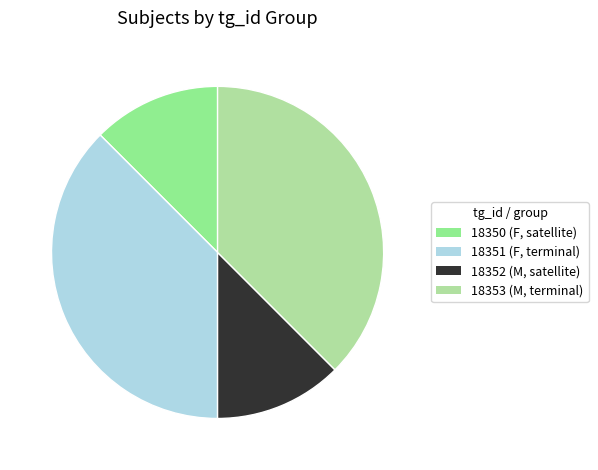

To the nearest percent, what portion does 18352 (M, satellite) represent?

12%